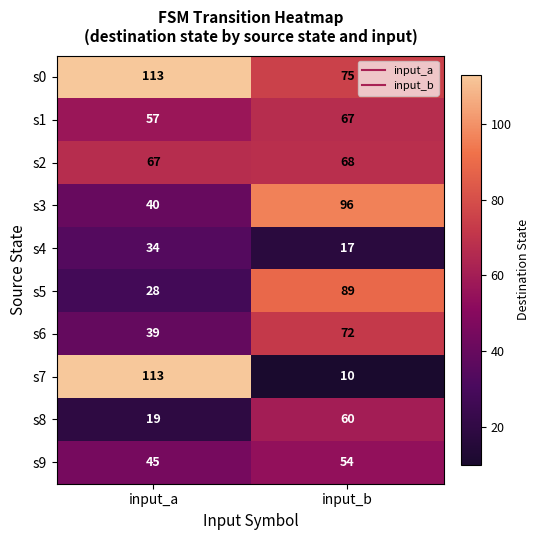

List the labels in order of s4 value, smallest first.

input_b, input_a